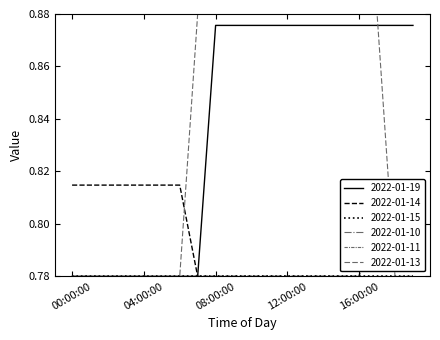

Reading left to right, extract all data points from this chart.

2022-01-19: 00:00:00=0.8	01:00:00=0.8	02:00:00=0.8	03:00:00=0.8	04:00:00=0.8	05:00:00=0.8	06:00:00=0.8	07:00:00=0.8	08:00:00=0.9	09:00:00=0.9	10:00:00=0.9	11:00:00=0.9	12:00:00=0.9	13:00:00=0.9	14:00:00=0.9	15:00:00=0.9	16:00:00=0.9	17:00:00=0.9	18:00:00=0.9	19:00:00=0.9
2022-01-14: 00:00:00=0.8	01:00:00=0.8	02:00:00=0.8	03:00:00=0.8	04:00:00=0.8	05:00:00=0.8	06:00:00=0.8	07:00:00=0.8	08:00:00=0.8	09:00:00=0.8	10:00:00=0.8	11:00:00=0.8	12:00:00=0.8	13:00:00=0.8	14:00:00=0.8	15:00:00=0.8	16:00:00=0.8	17:00:00=0.8	18:00:00=0.8	19:00:00=0.8
2022-01-13: 00:00:00=0.8	01:00:00=0.8	02:00:00=0.8	03:00:00=0.8	04:00:00=0.8	05:00:00=0.8	06:00:00=0.8	07:00:00=0.9	08:00:00=0.9	09:00:00=0.9	10:00:00=0.9	11:00:00=0.9	12:00:00=0.9	13:00:00=0.9	14:00:00=0.9	15:00:00=0.9	16:00:00=0.9	17:00:00=0.9	18:00:00=0.8	19:00:00=0.8